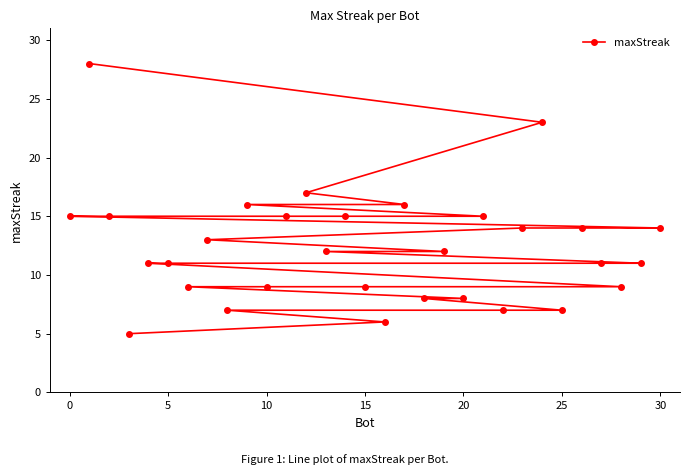

True or false: the data shows 24 at 30.

False